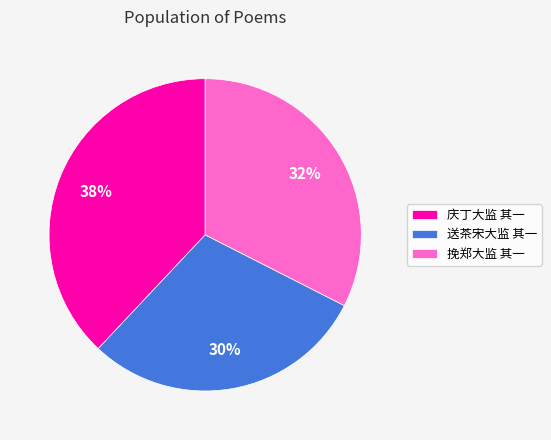

Approximately how many times larger is the value at 送茶宋大监 其一 compared to 庆丁大监 其一?

0.8